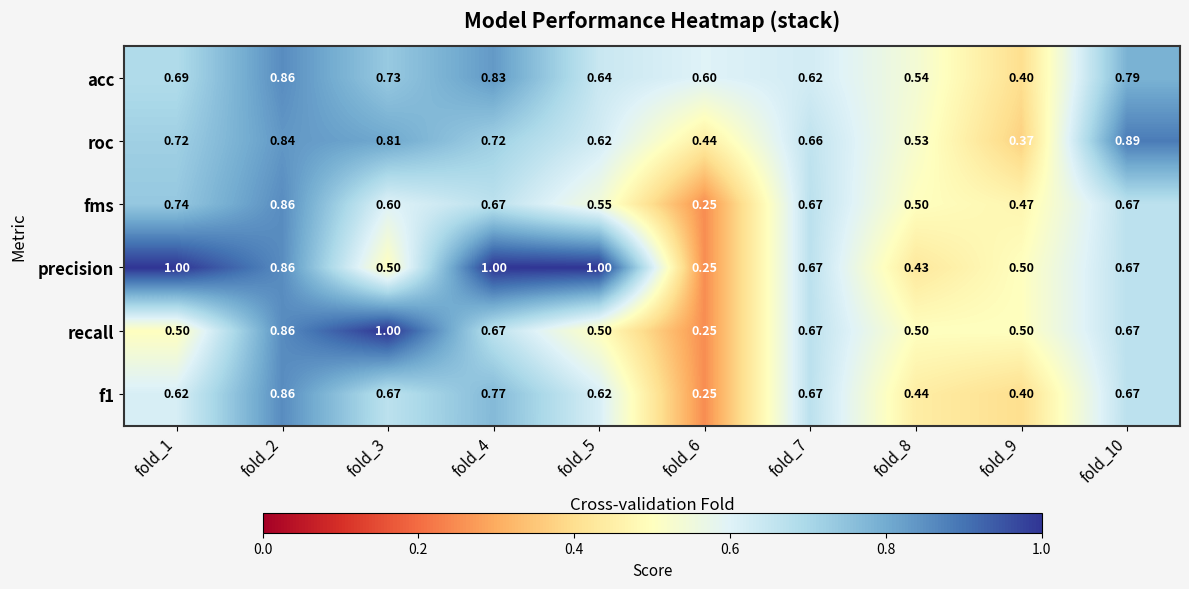

What is the spread (max minus min) of values at fold_3?

0.5